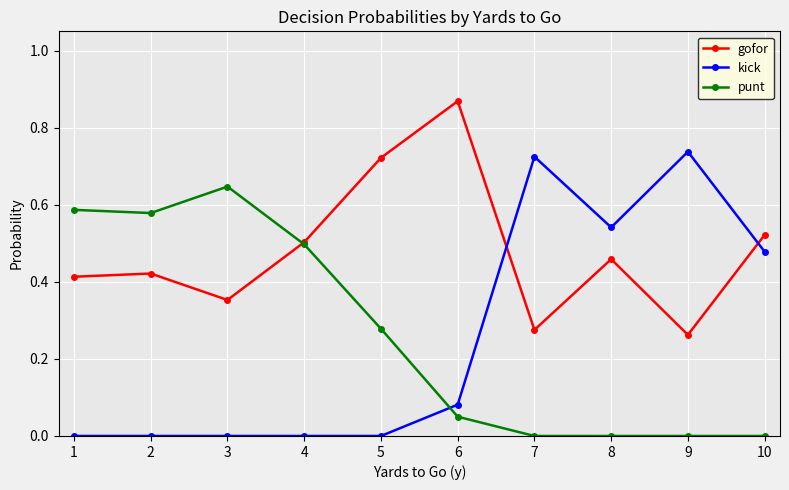

True or false: punt has a value of 0.0 at 9.

True